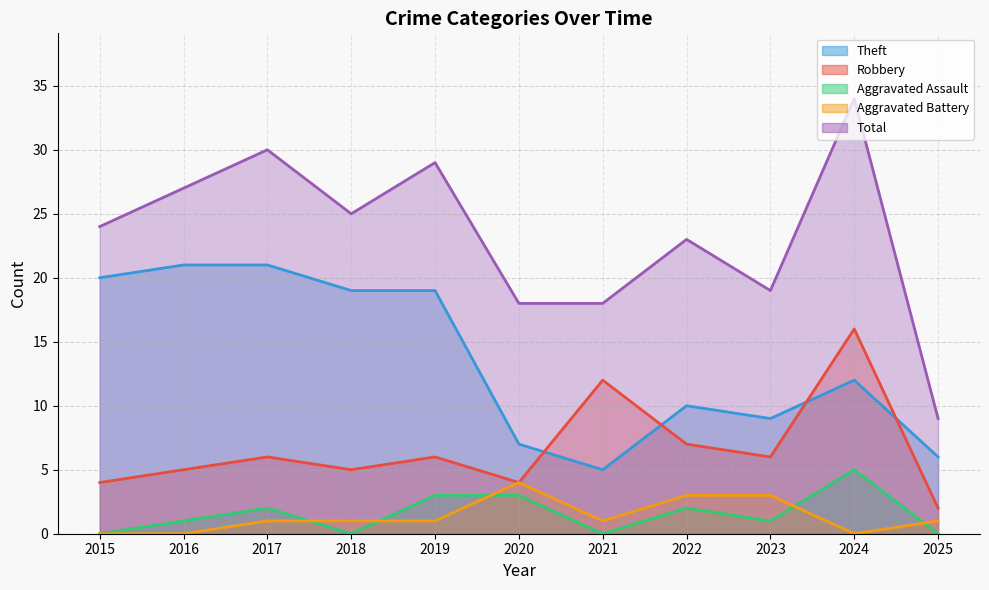

How many values in the Aggravated Assault series are below 1?

4